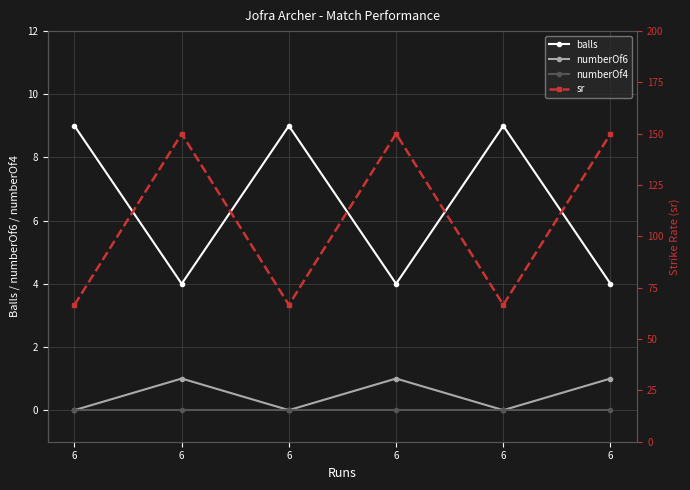

Reading left to right, list all the values displayed in this chart.

balls: 6=9.0	6=4.0	6=9.0	6=4.0	6=9.0	6=4.0
numberOf6: 6=0.0	6=1.0	6=0.0	6=1.0	6=0.0	6=1.0
numberOf4: 6=0.0	6=0.0	6=0.0	6=0.0	6=0.0	6=0.0
sr: 6=66.7	6=150.0	6=66.7	6=150.0	6=66.7	6=150.0